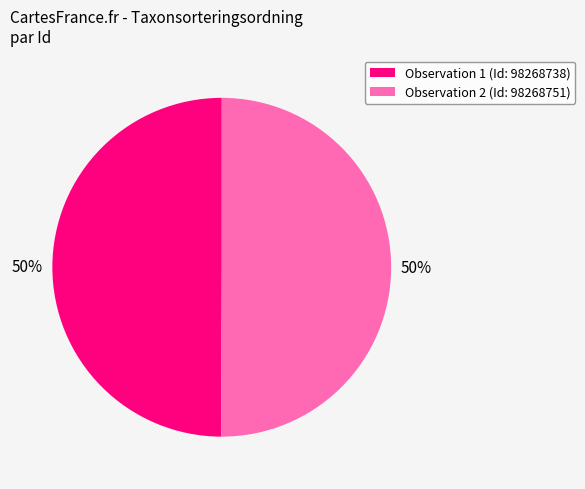

True or false: Observation 1 (Id: 98268738) accounts for 62% of the total.

False